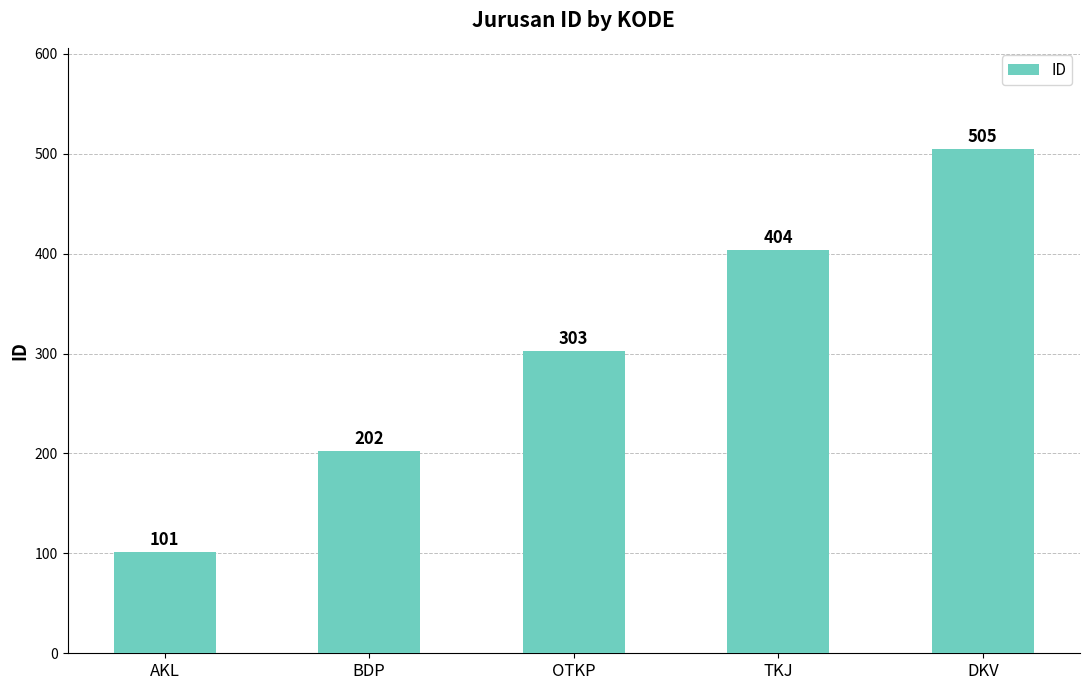

Reading right to left, extract all data points from this chart.

DKV=505	TKJ=404	OTKP=303	BDP=202	AKL=101